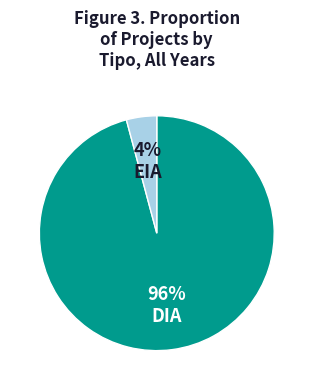

Is there any slice that represents more than half of the pie?

Yes